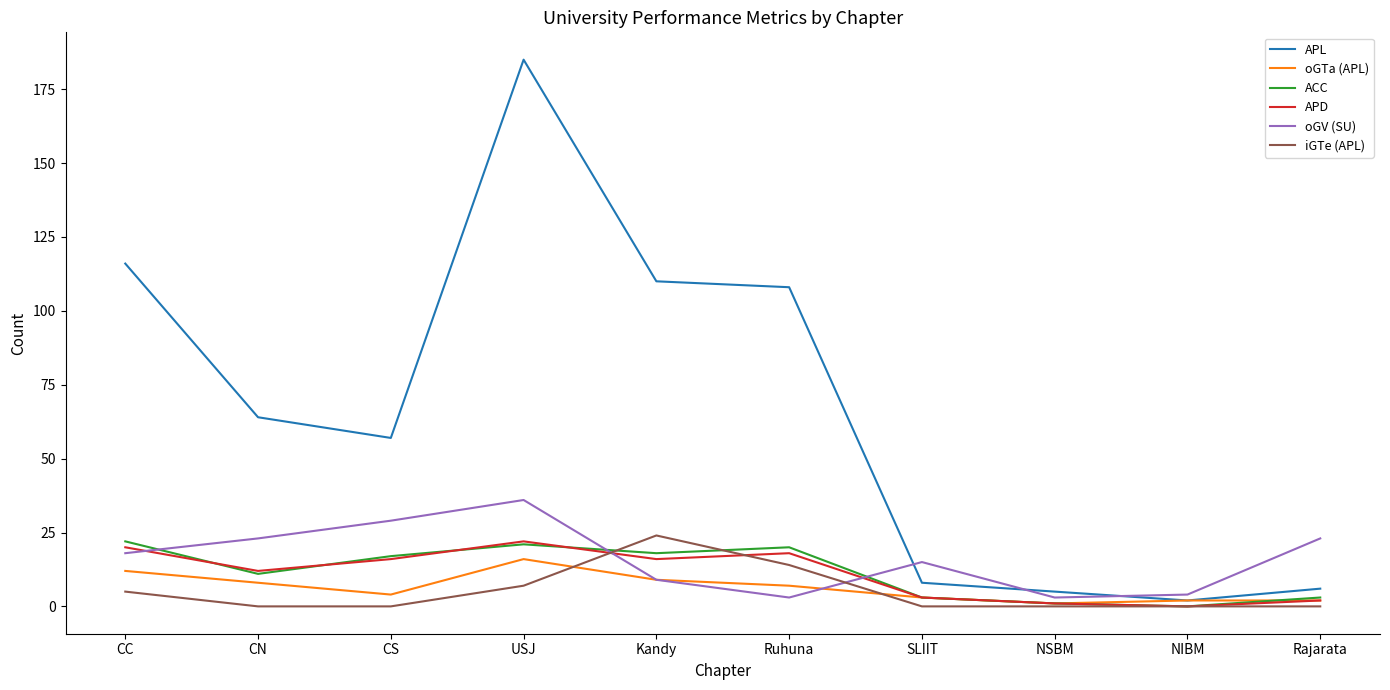

Which category has the highest value across all series?

USJ